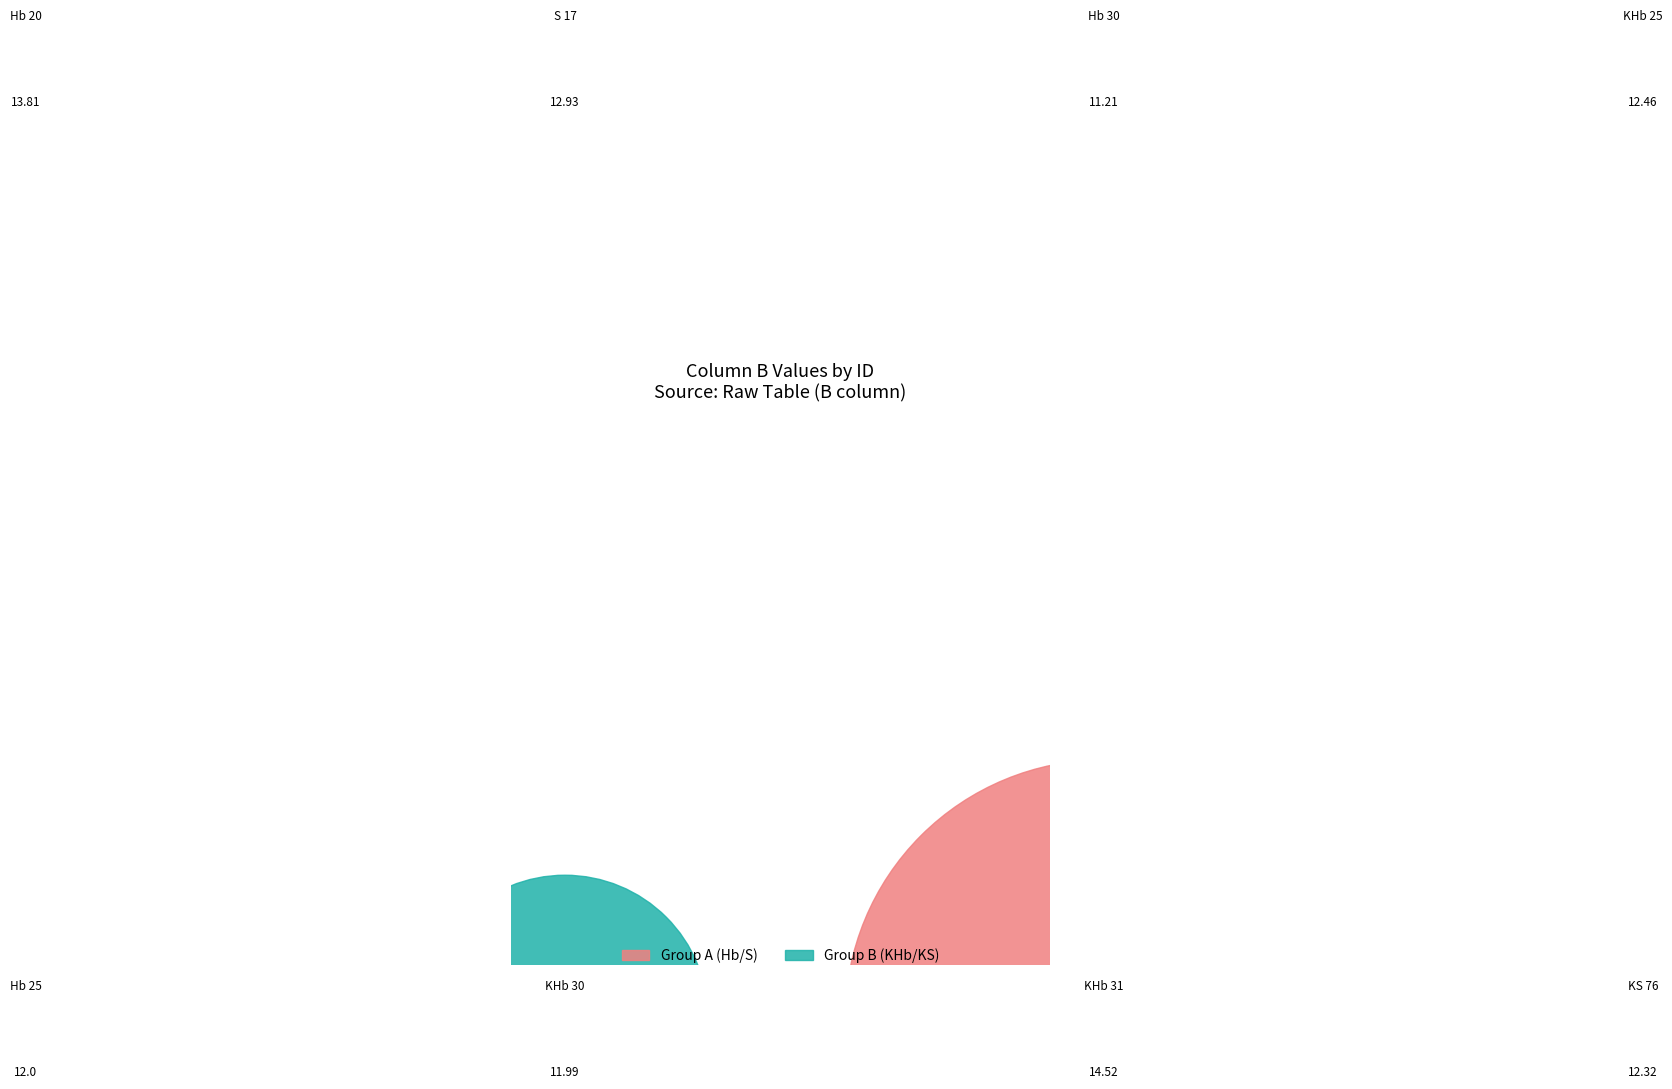

What is the change in value from KHb 25 to KHb 30?

-0.5